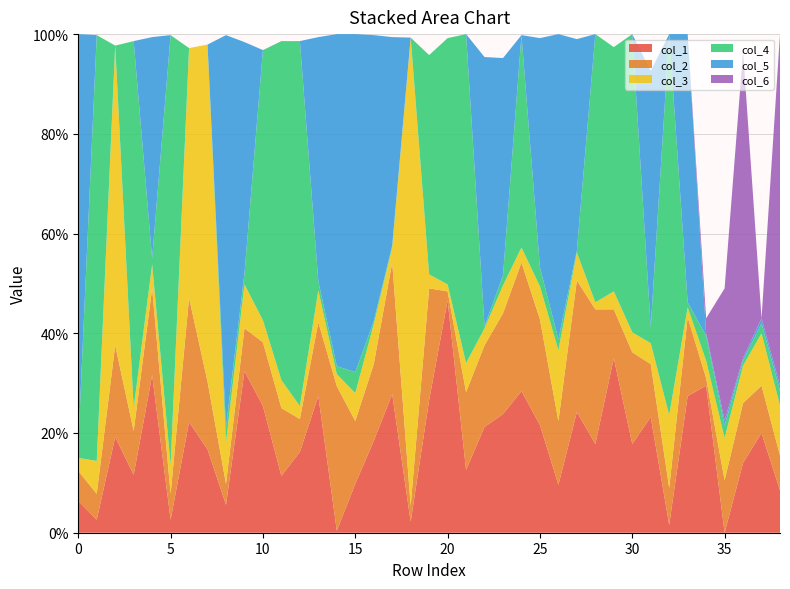

Reading left to right, list all the values displayed in this chart.

col_1: 0=0.1	1=0.0	2=0.2	3=0.1	4=0.3	5=0.0	6=0.2	7=0.2	8=0.1	9=0.3	10=0.3	11=0.1	12=0.2	13=0.3	14=0.0	15=0.1	16=0.2	17=0.3	18=0.0	19=0.3	20=0.5	21=0.1	22=0.2	23=0.2	24=0.3	25=0.2	26=0.1	27=0.2	28=0.2	29=0.3	30=0.2	31=0.2	32=0.0	33=0.3	34=0.3	35=0.0	36=0.1	37=0.2	38=0.1
col_2: 0=0.1	1=0.1	2=0.2	3=0.1	4=0.2	5=0.1	6=0.2	7=0.1	8=0.0	9=0.1	10=0.1	11=0.1	12=0.1	13=0.1	14=0.3	15=0.1	16=0.2	17=0.3	18=0.0	19=0.2	20=0.0	21=0.2	22=0.2	23=0.2	24=0.3	25=0.2	26=0.1	27=0.3	28=0.3	29=0.1	30=0.2	31=0.1	32=0.1	33=0.2	34=0.0	35=0.1	36=0.1	37=0.1	38=0.1
col_3: 0=0.0	1=0.1	2=0.6	3=0.0	4=0.0	5=0.1	6=0.5	7=0.7	8=0.1	9=0.1	10=0.0	11=0.1	12=0.0	13=0.1	14=0.0	15=0.1	16=0.1	17=0.0	18=0.9	19=0.0	20=0.0	21=0.1	22=0.0	23=0.1	24=0.0	25=0.1	26=0.1	27=0.1	28=0.0	29=0.0	30=0.0	31=0.0	32=0.1	33=0.0	34=0.0	35=0.1	36=0.1	37=0.1	38=0.1
col_4: 0=0.0	1=0.9	2=0.0	3=0.7	4=0.0	5=0.9	6=0.0	7=0.0	8=0.0	9=0.0	10=0.5	11=0.7	12=0.7	13=0.0	14=0.0	15=0.0	16=0.0	17=0.0	18=0.0	19=0.4	20=0.5	21=0.7	22=0.0	23=0.0	24=0.4	25=0.0	26=0.0	27=0.0	28=0.5	29=0.5	30=0.6	31=0.0	32=0.8	33=0.0	34=0.1	35=0.0	36=0.0	37=0.0	38=0.0
col_5: 0=0.8	1=0.0	2=0.0	3=0.0	4=0.4	5=0.0	6=0.0	7=0.0	8=0.8	9=0.5	10=0.0	11=0.0	12=0.0	13=0.5	14=0.7	15=0.7	16=0.6	17=0.4	18=0.0	19=0.0	20=0.0	21=0.0	22=0.5	23=0.4	24=0.0	25=0.5	26=0.6	27=0.4	28=0.0	29=0.0	30=0.0	31=0.5	32=0.0	33=0.5	34=0.0	35=0.0	36=0.0	37=0.0	38=0.0
col_6: 0=0.0	1=0.0	2=0.0	3=0.0	4=0.0	5=0.0	6=0.0	7=0.0	8=0.0	9=0.0	10=0.0	11=0.0	12=0.0	13=0.0	14=0.0	15=0.0	16=0.0	17=0.0	18=0.0	19=0.0	20=0.0	21=0.0	22=0.0	23=0.0	24=0.0	25=0.0	26=0.0	27=0.0	28=0.0	29=0.0	30=0.0	31=0.0	32=0.0	33=0.0	34=0.0	35=0.3	36=0.6	37=0.0	38=0.7